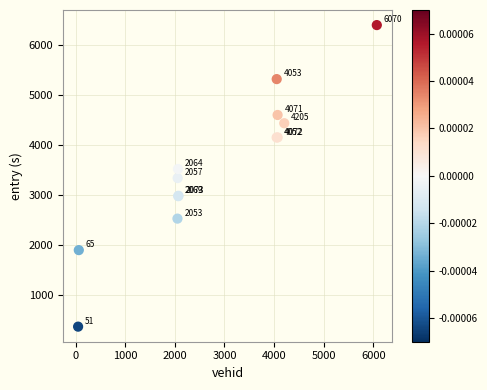

What Y value in the scatter plot is closest to 3390?

3346.2